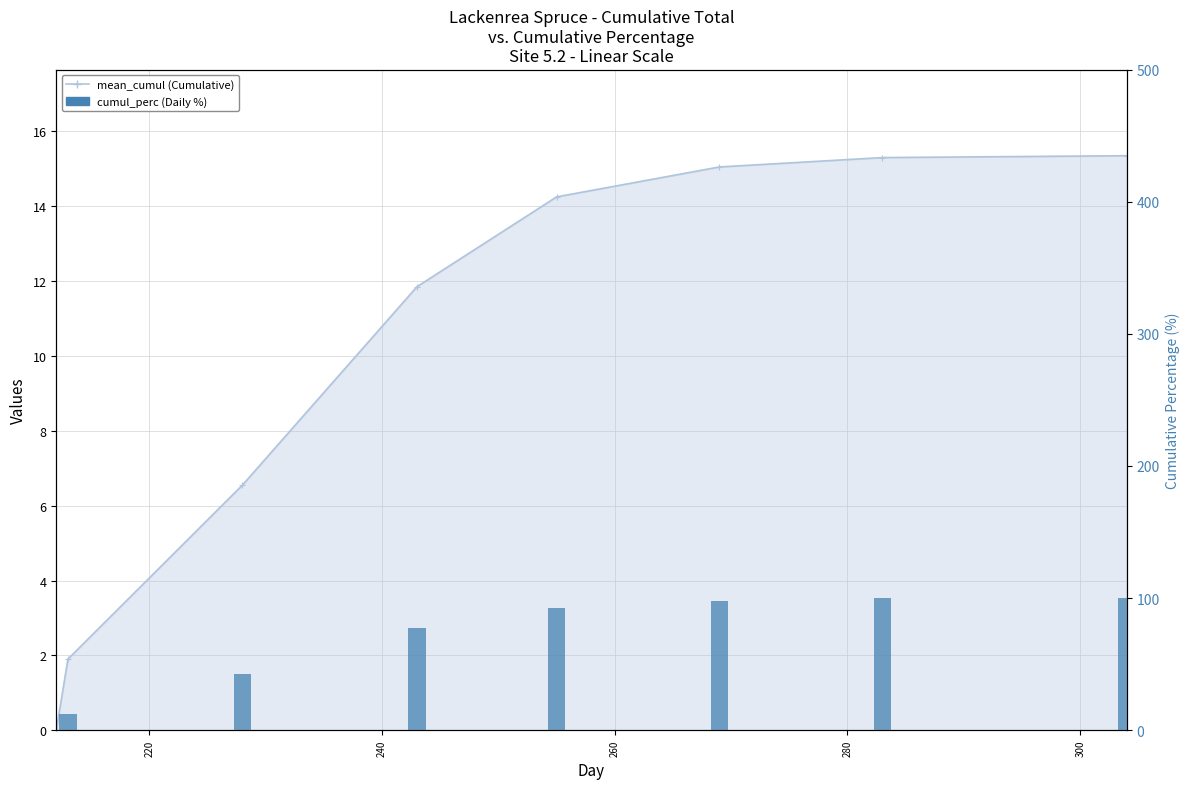

What is the sum of all values?

522.8